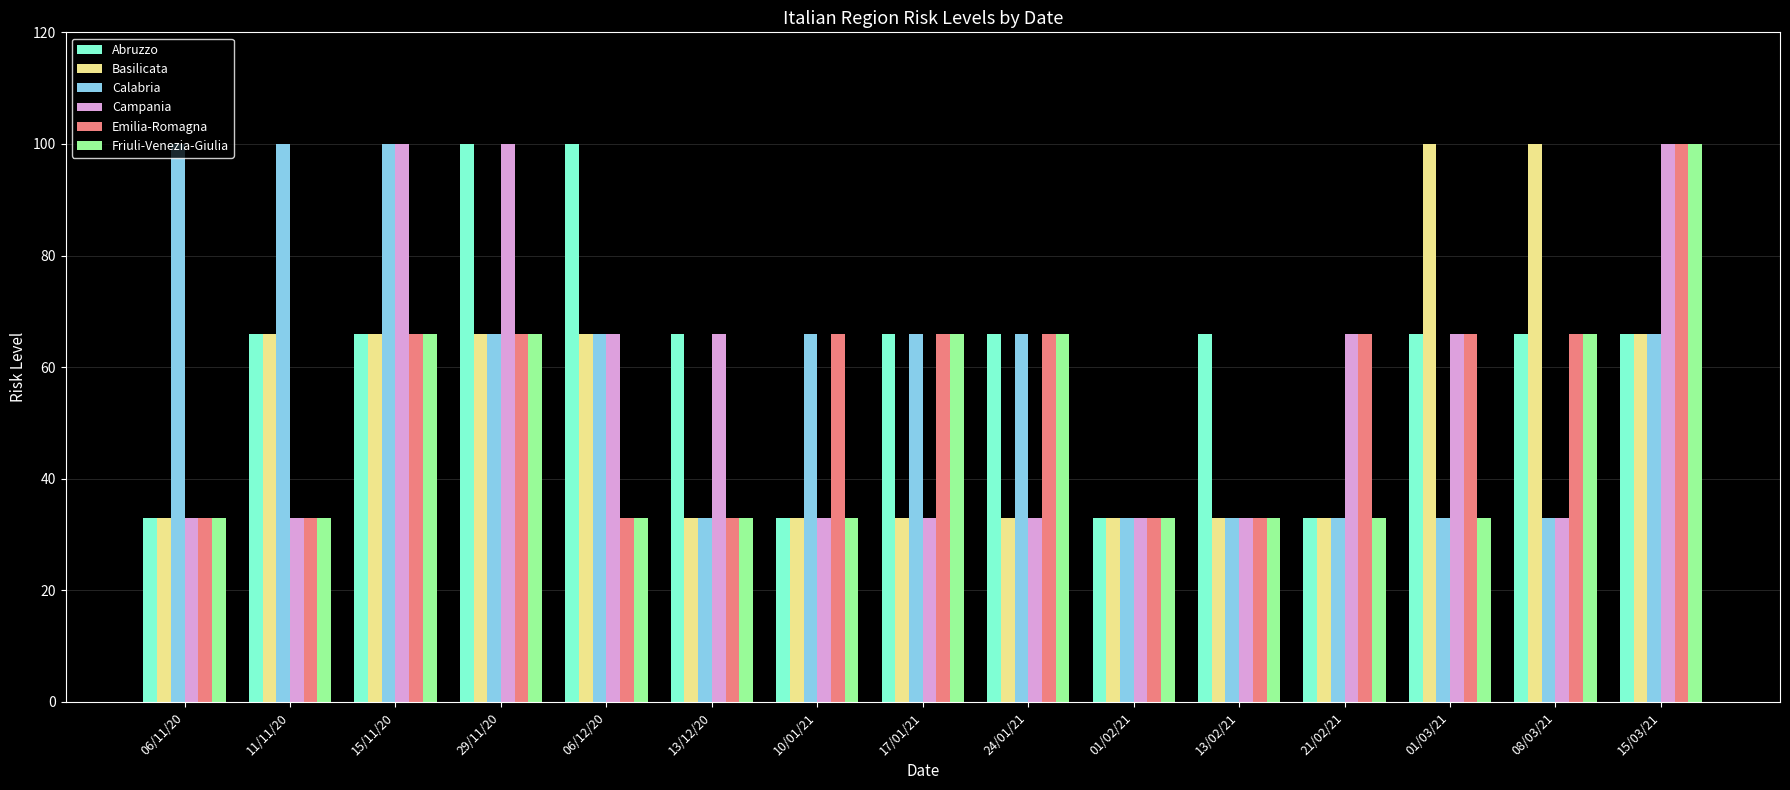

How many bars are there in each group?

6